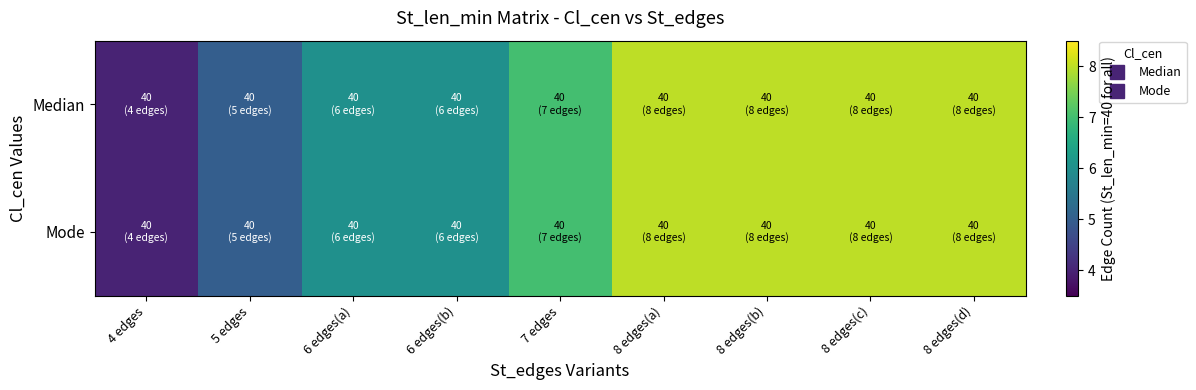

What is the maximum value shown in the chart?

8